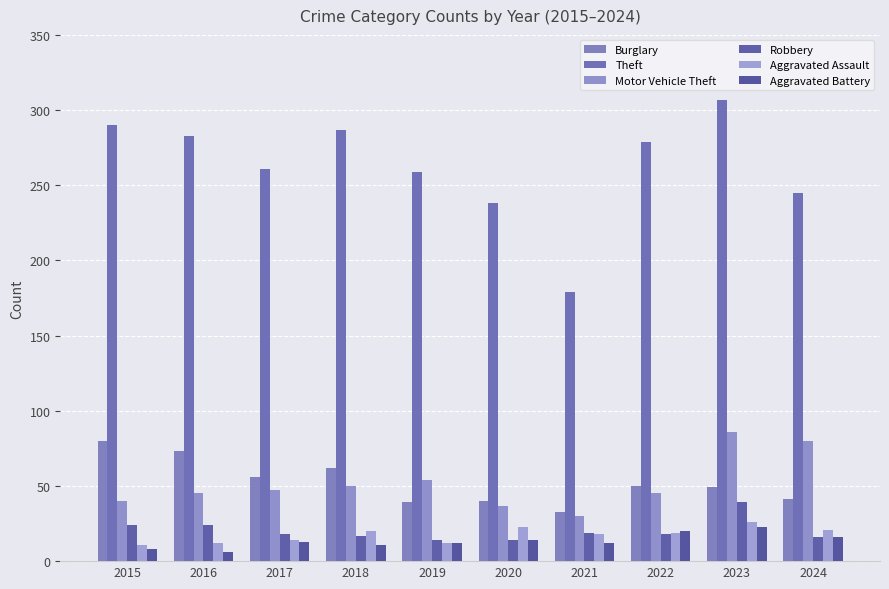

What is the sum of the Motor Vehicle Theft values at 2016 and 2023?

131